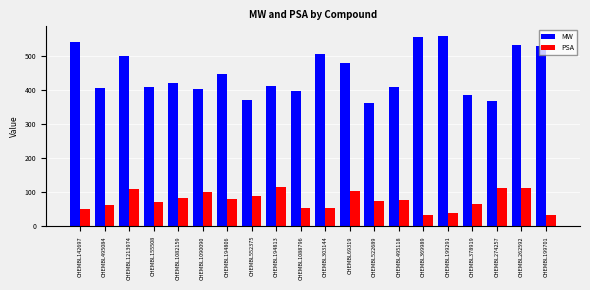

What is the lowest value of the PSA series?

34.0